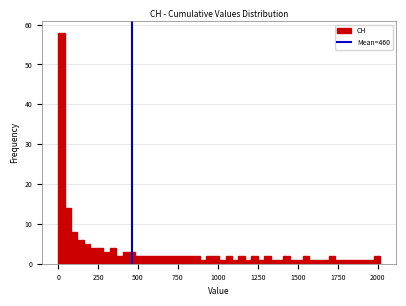

Around what value on the x-axis is the tallest bar? Give the approximate position of its centre, as read against the axis.

0